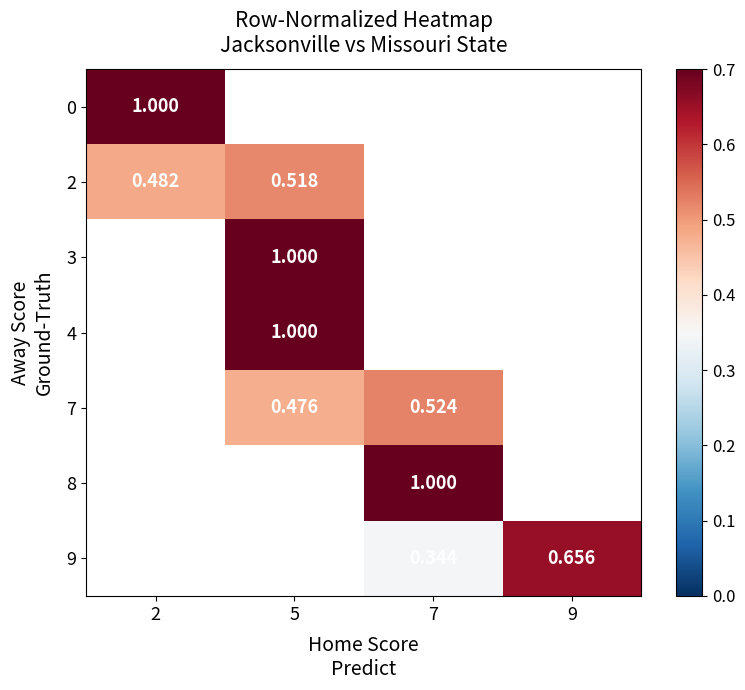

What is the greatest value displayed?

1.0